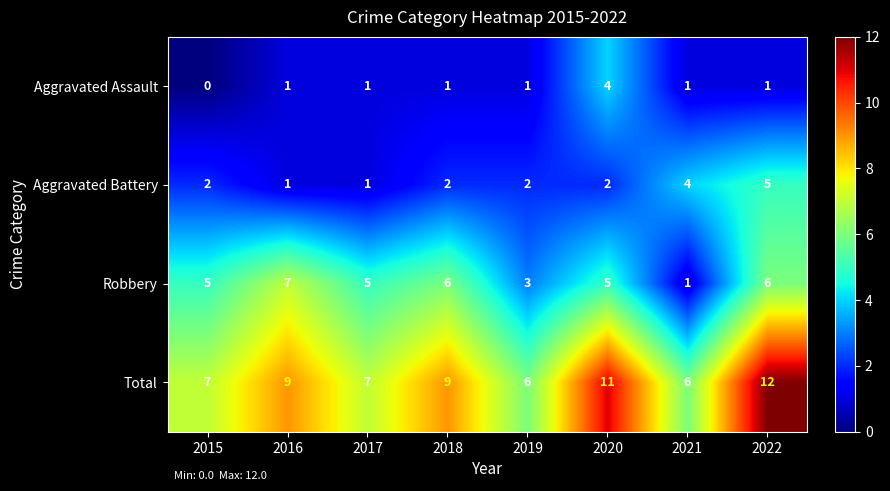

What is the spread (max minus min) of values at 2022?

11